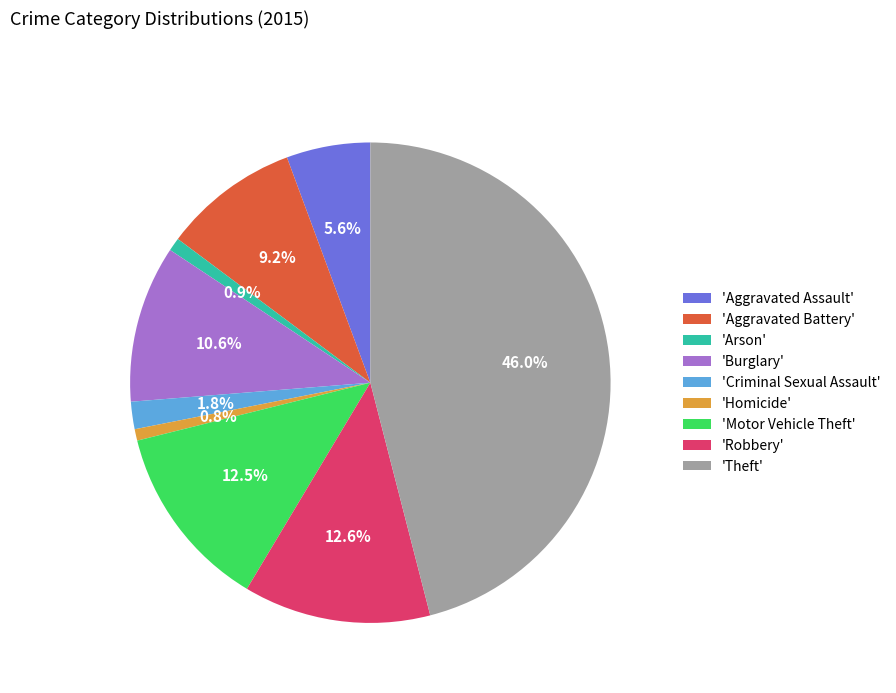

To the nearest percent, what is the average slice percentage?

11%